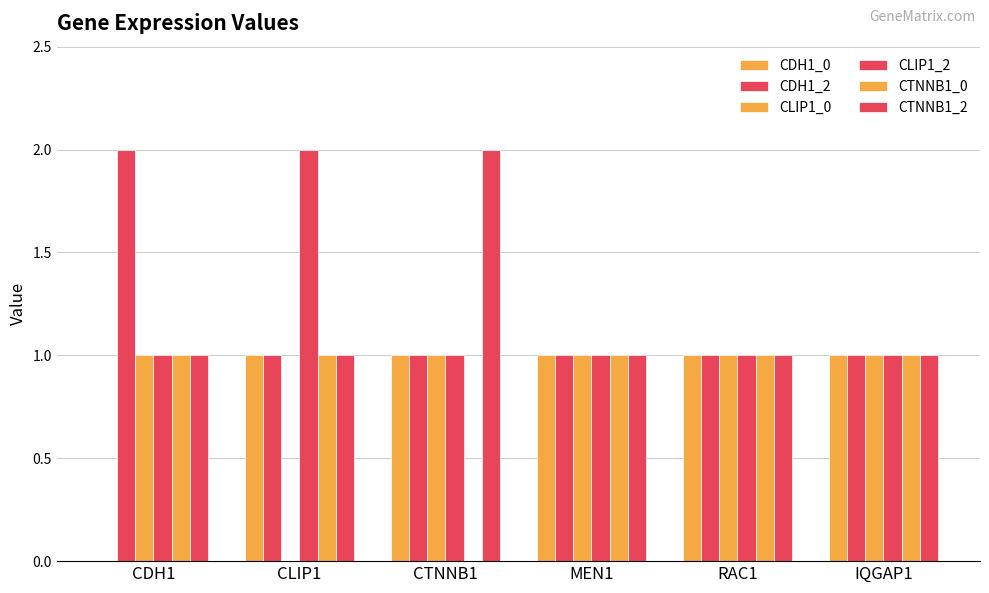

Reading left to right, transcribe all the data shown in this chart.

CDH1_0: 0	1	1	1	1	1
CDH1_2: 2	1	1	1	1	1
CLIP1_0: 1	0	1	1	1	1
CLIP1_2: 1	2	1	1	1	1
CTNNB1_0: 1	1	0	1	1	1
CTNNB1_2: 1	1	2	1	1	1